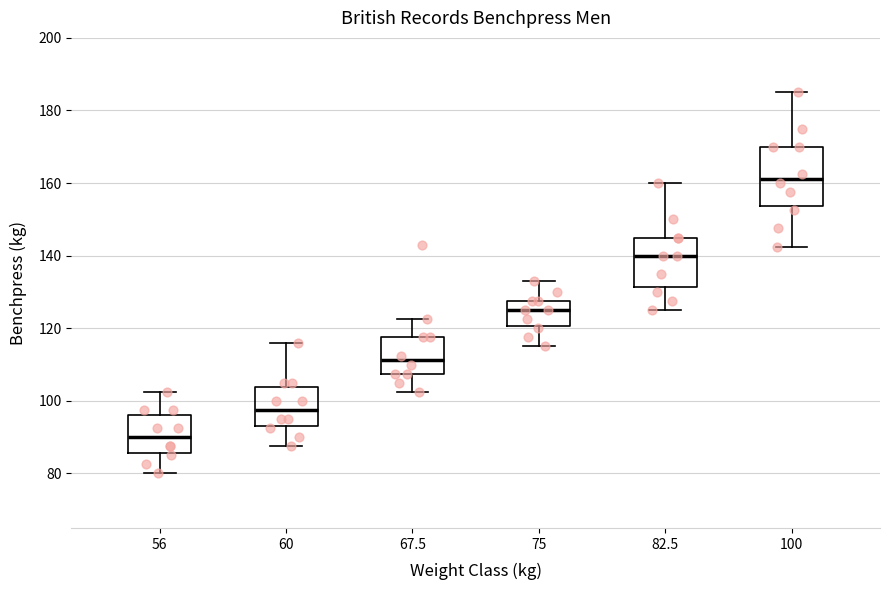

Reading left to right, read every box against the y-axis: the position of its median line, the range the box covers, and the ends of its whiskers. The values are not printed on the chart, so give them approximately, as read against the axis.

56: median 90, box 86 to 96, whiskers 80 to 102
60: median 98, box 94 to 104, whiskers 88 to 116
67.5: median 112, box 108 to 118, whiskers 102 to 122
75: median 126, box 120 to 128, whiskers 116 to 134
82.5: median 140, box 132 to 146, whiskers 126 to 160
100: median 162, box 154 to 170, whiskers 142 to 186